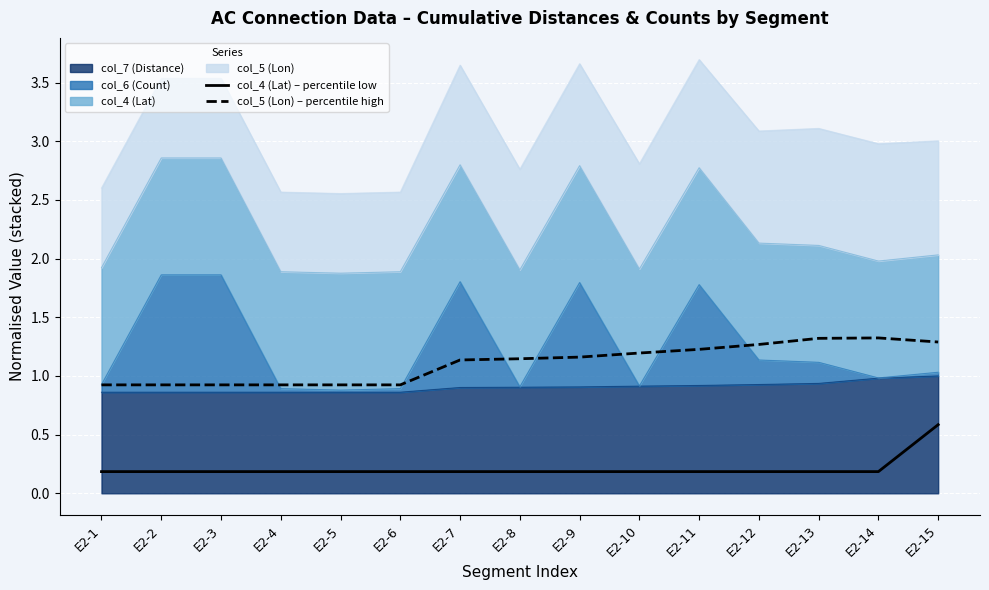

True or false: col_4 (Lat) – percentile low has more than 2 points higher than both neighbors.

False